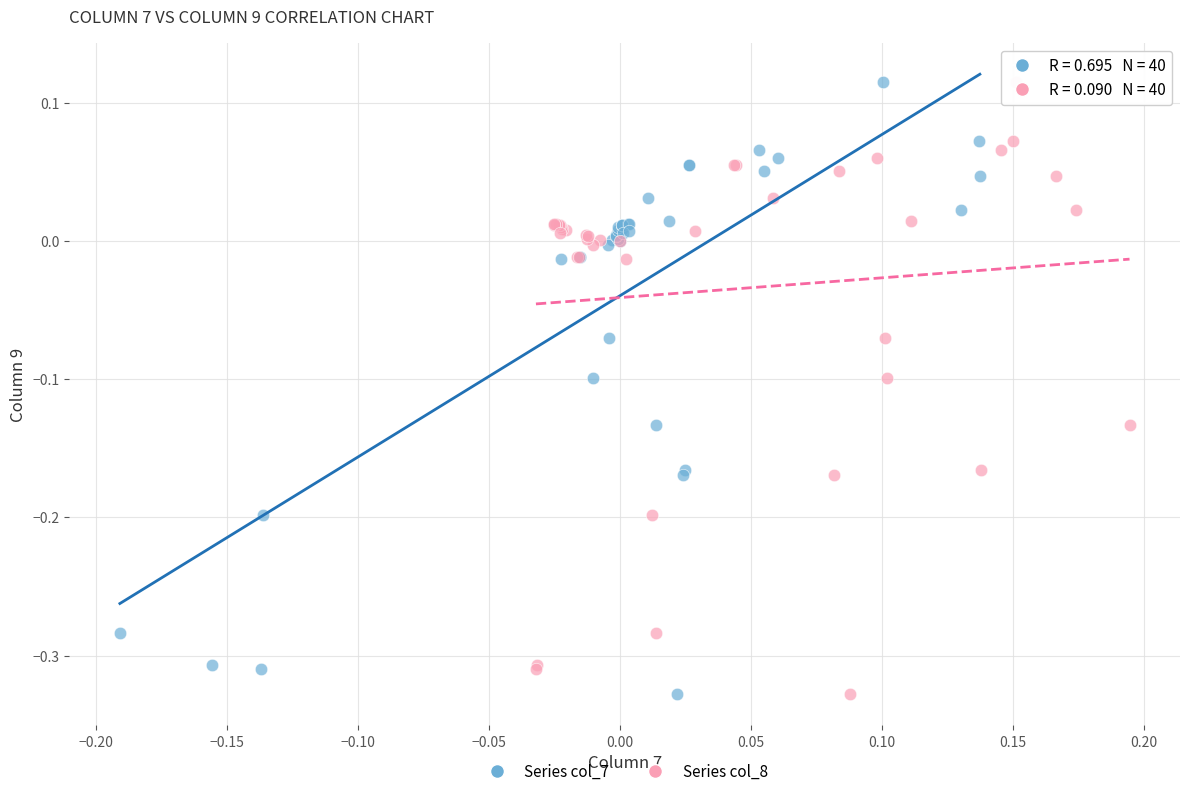

What are all the series names shown in the legend?

Series col_7, Series col_8